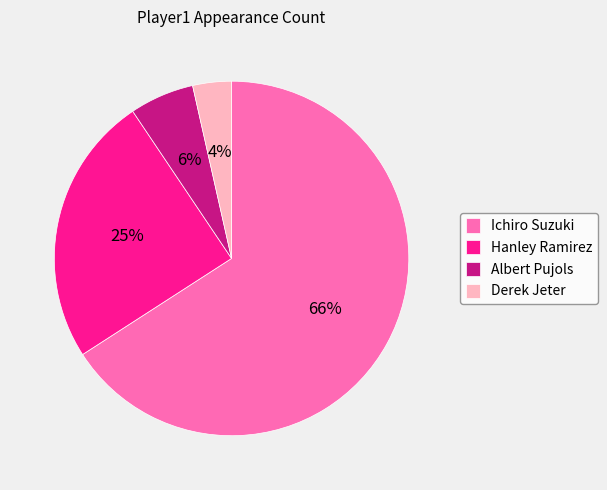

To the nearest percent, what is the average slice percentage?

25%